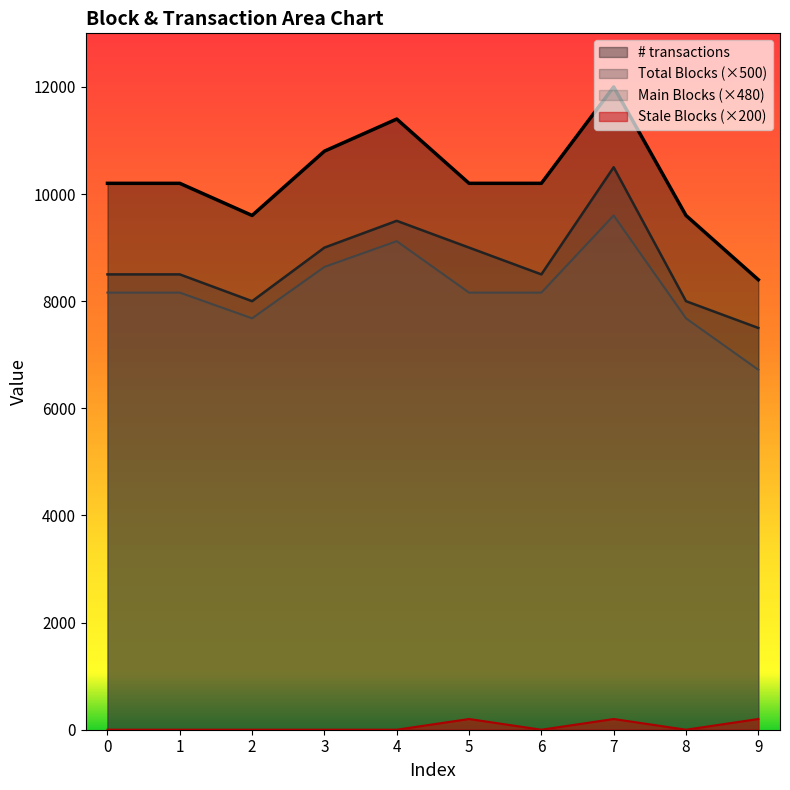

Rank the series at 5 from lowest to highest value.

Stale Blocks (×200), Main Blocks (×480), Total Blocks (×500), # transactions